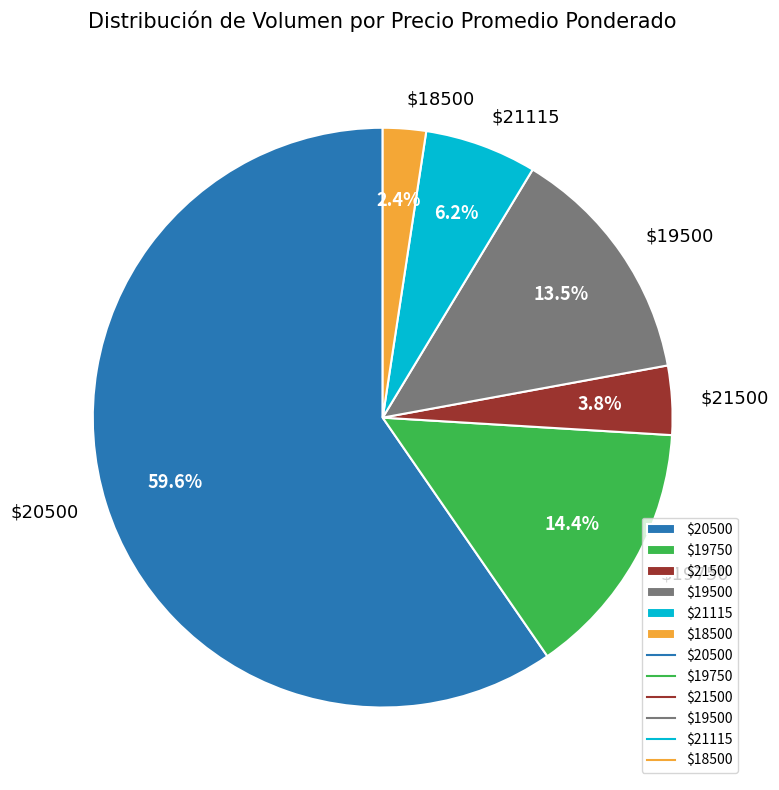

Which slice is the largest?

$20500